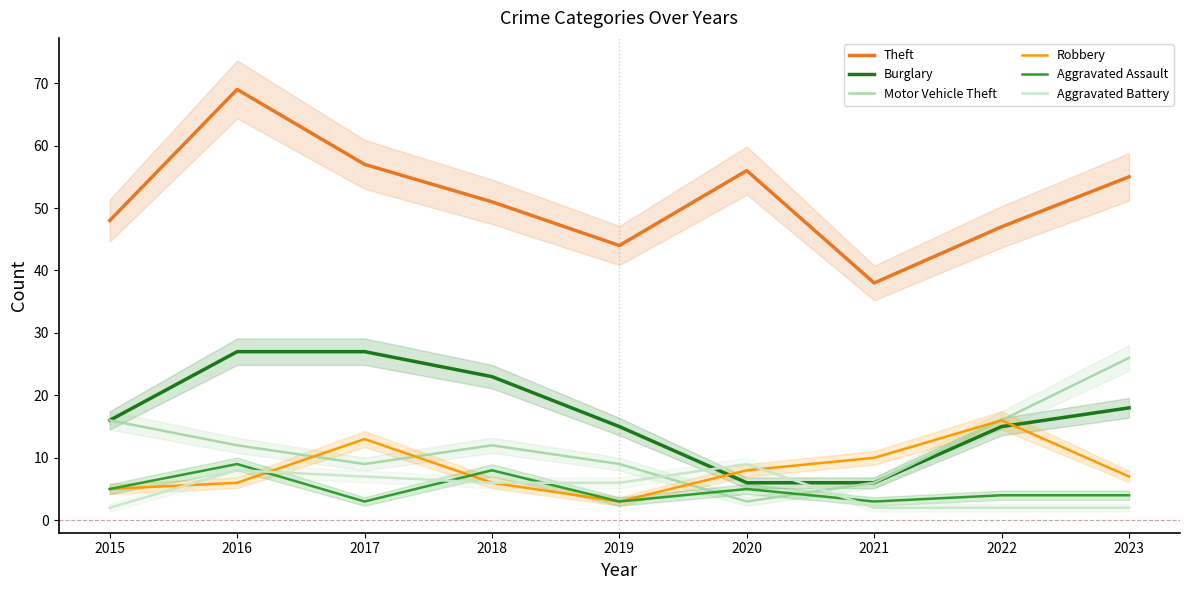

What is the value of the Aggravated Assault point at the 2nd from the left?

9